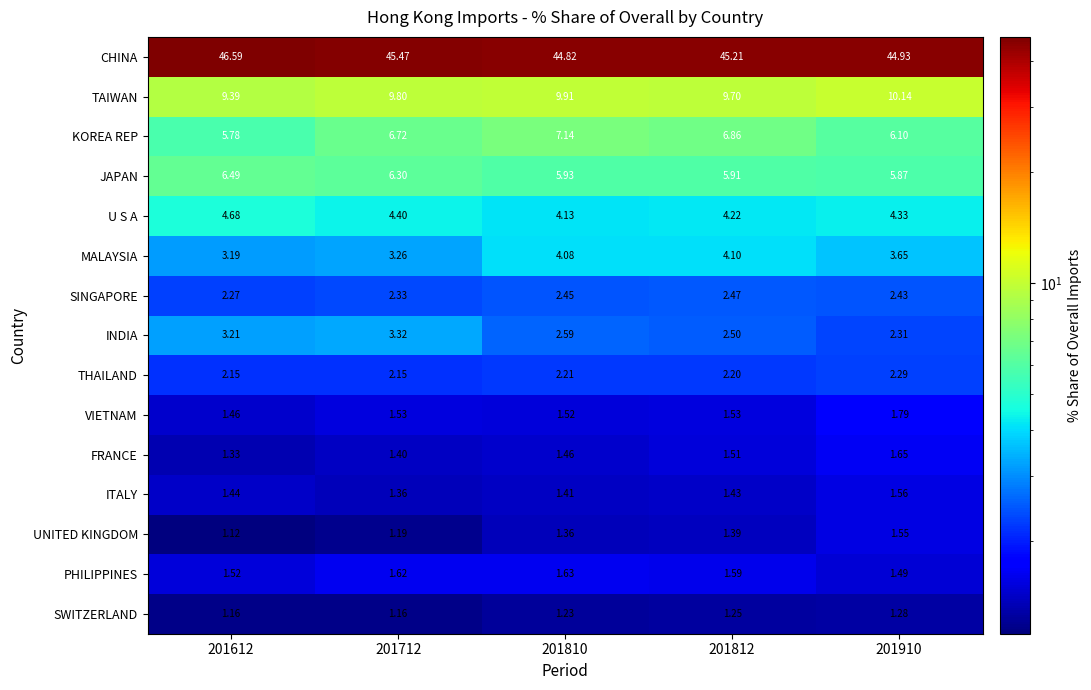

At which category is the sum across all series the highest?

201712